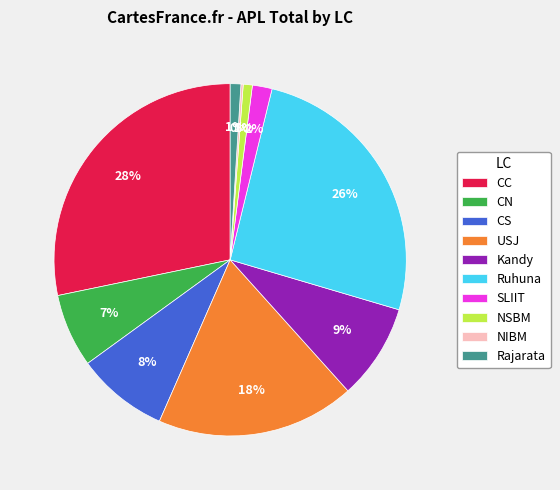

To the nearest percent, what is the average slice percentage?

10%